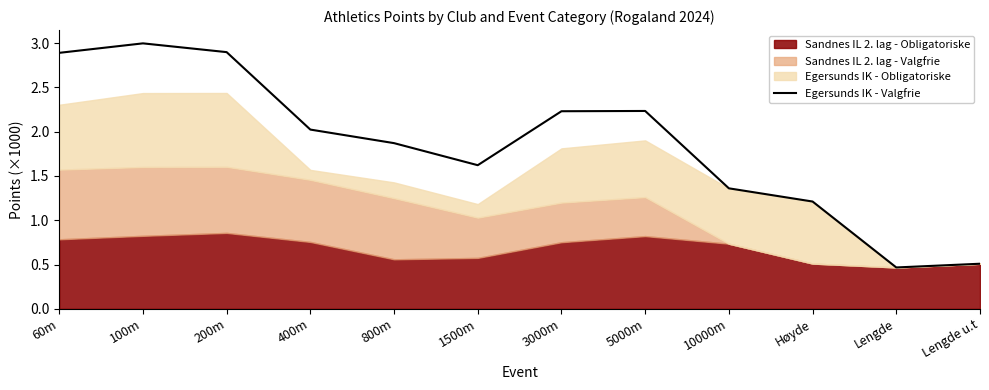

List the labels in order of value, smallest first.

Lengde, Lengde u.t, Høyde, 10000m, 1500m, 800m, 400m, 3000m, 5000m, 60m, 200m, 100m